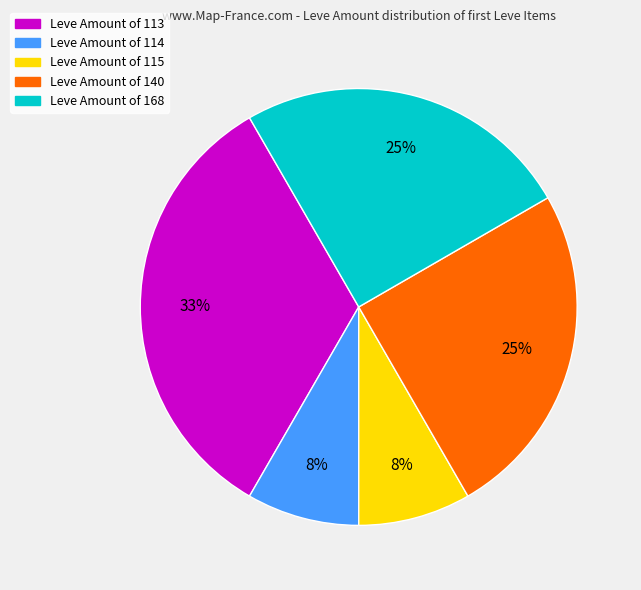

How many segments does this pie chart have?

5